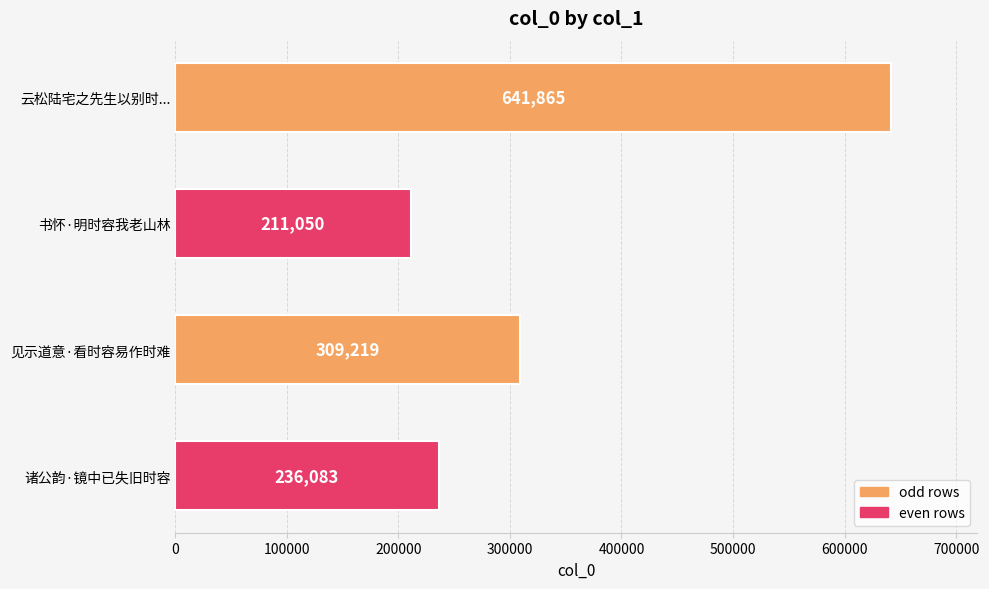

What is the label of the 1st bar from the bottom?

诸公韵·镜中已失旧时容